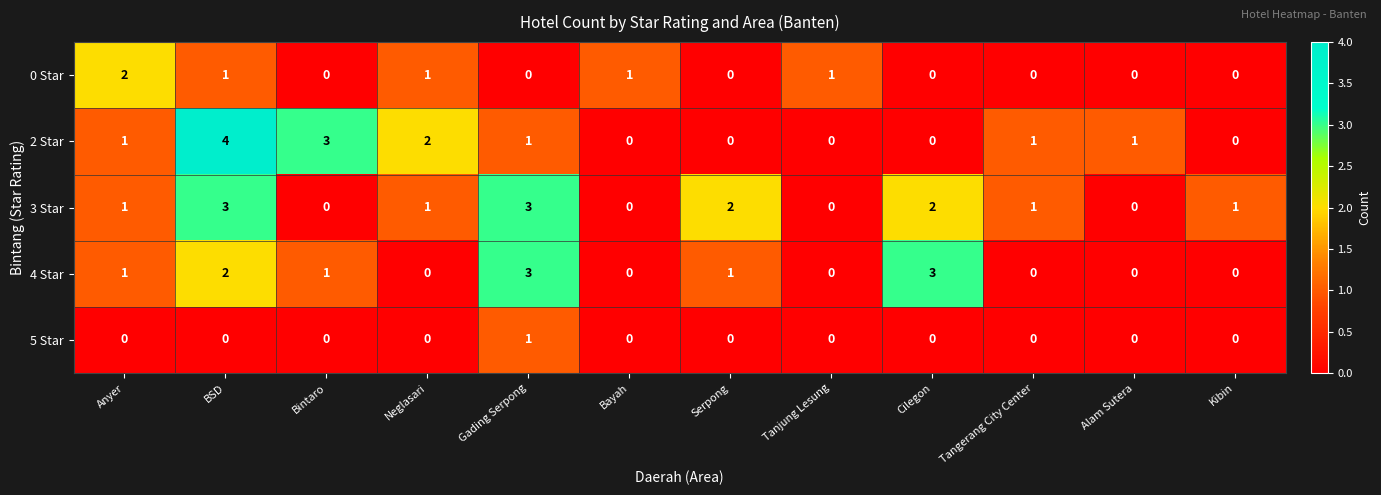

What is the difference between the 2 Star values at BSD and Cilegon?

4